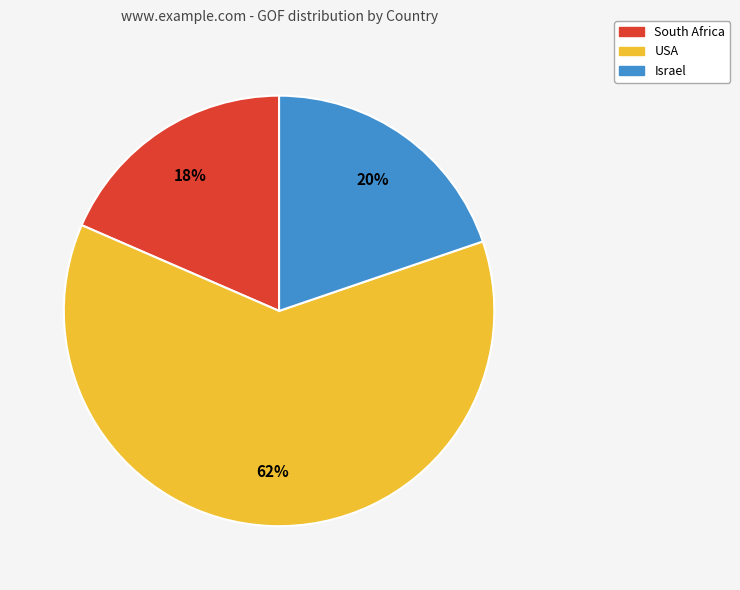

How many slices are in this pie chart?

3